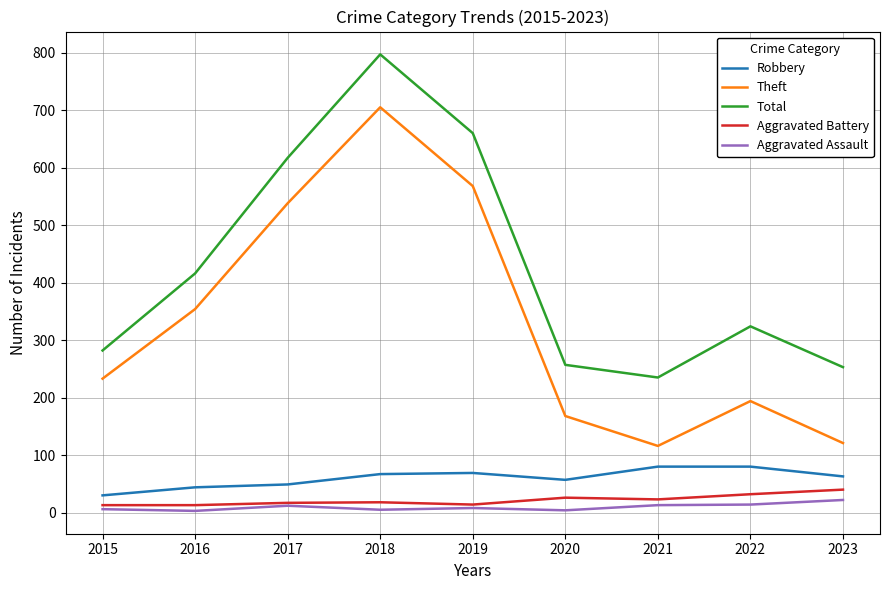

The value of Aggravated Battery at 2022 is 32. True or false?

True